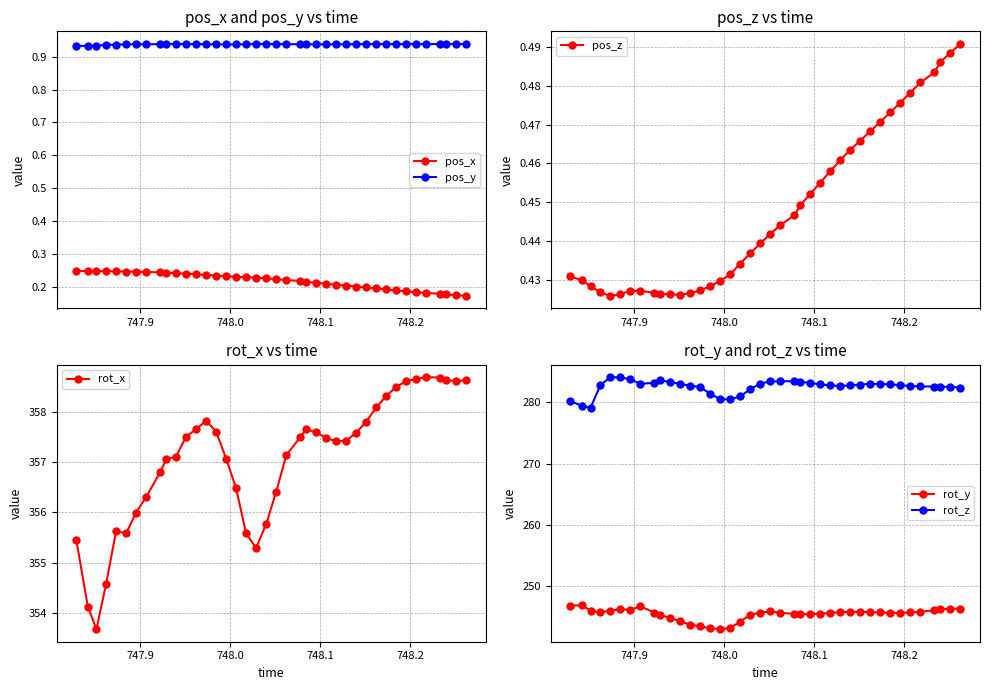

True or false: pos_y and pos_x intersect in this chart.

False